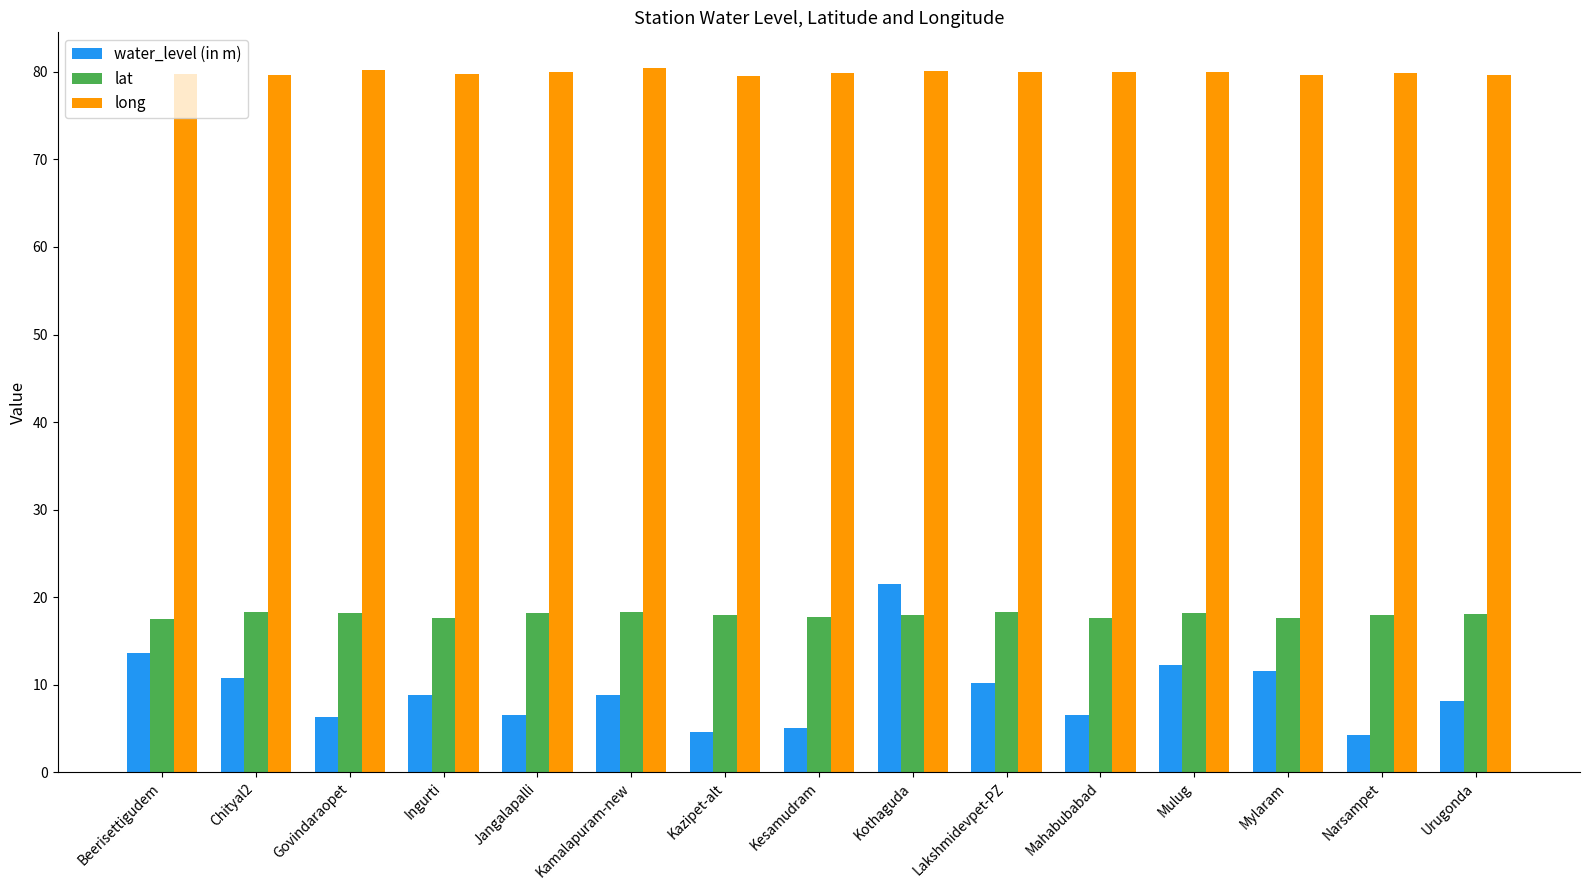

The water_level (in m) series shows 8.8 at Kamalapuram-new. True or false?

True